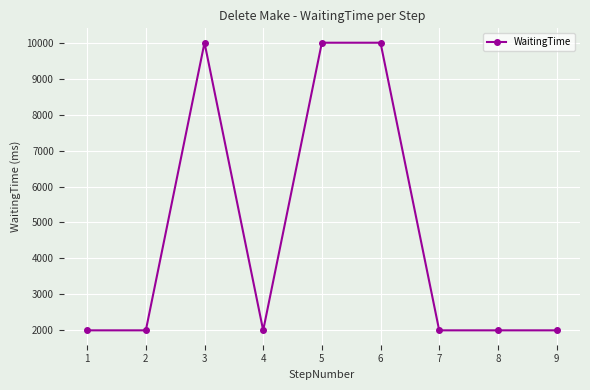

Reading right to left, what are all the values shown in this chart?

2000	2000	2000	10000	10000	2000	10000	2000	2000